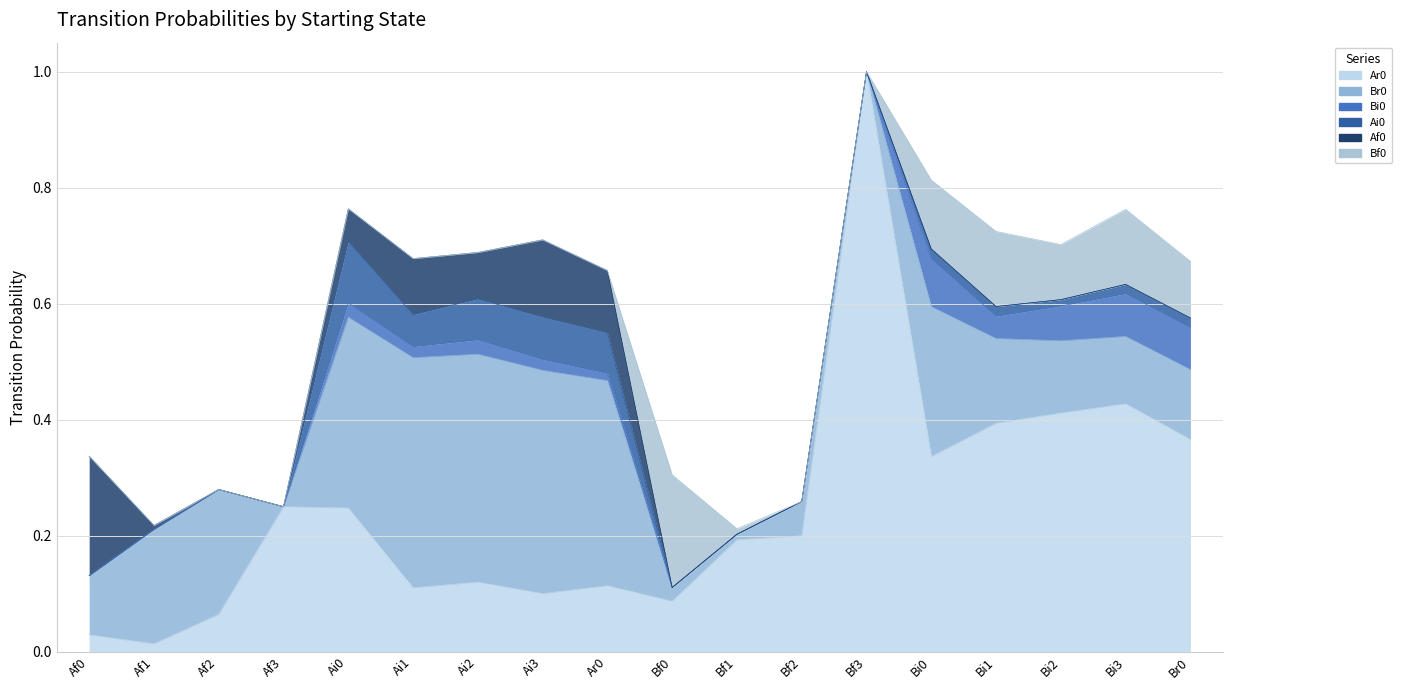

Which series has the largest range (max minus min)?

Ar0